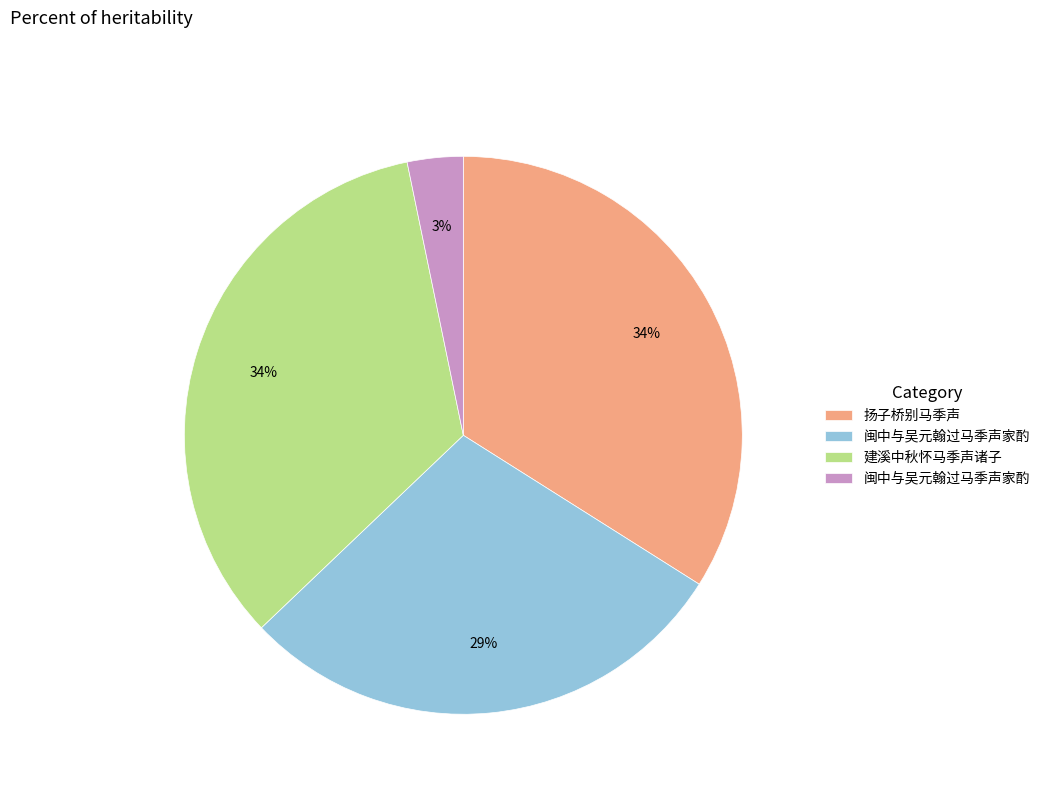

Is there a majority slice in this chart?

No